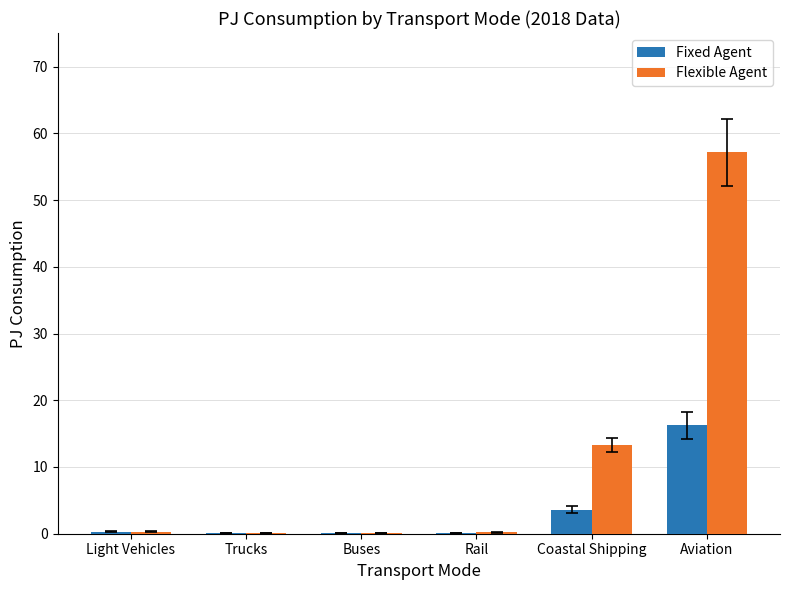

Which series has the widest spread of values?

Flexible Agent